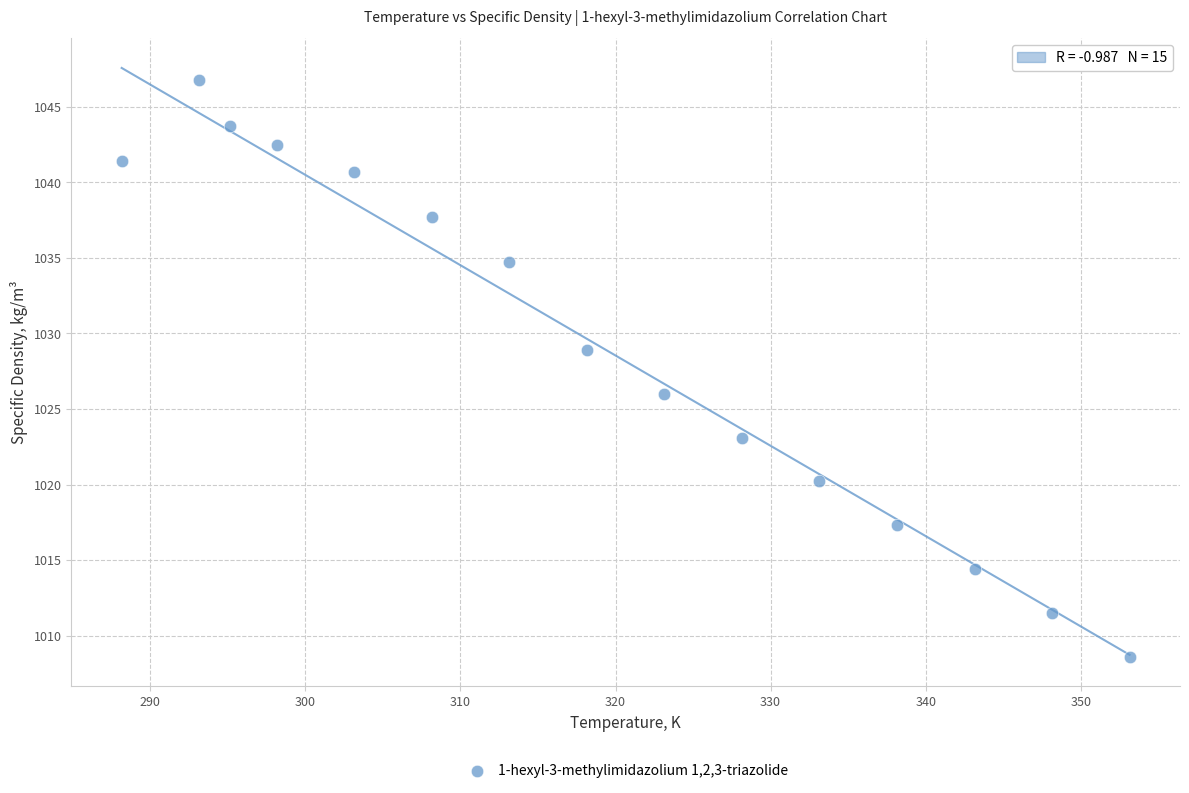

What is the range of X values (max minus min)?

65.0